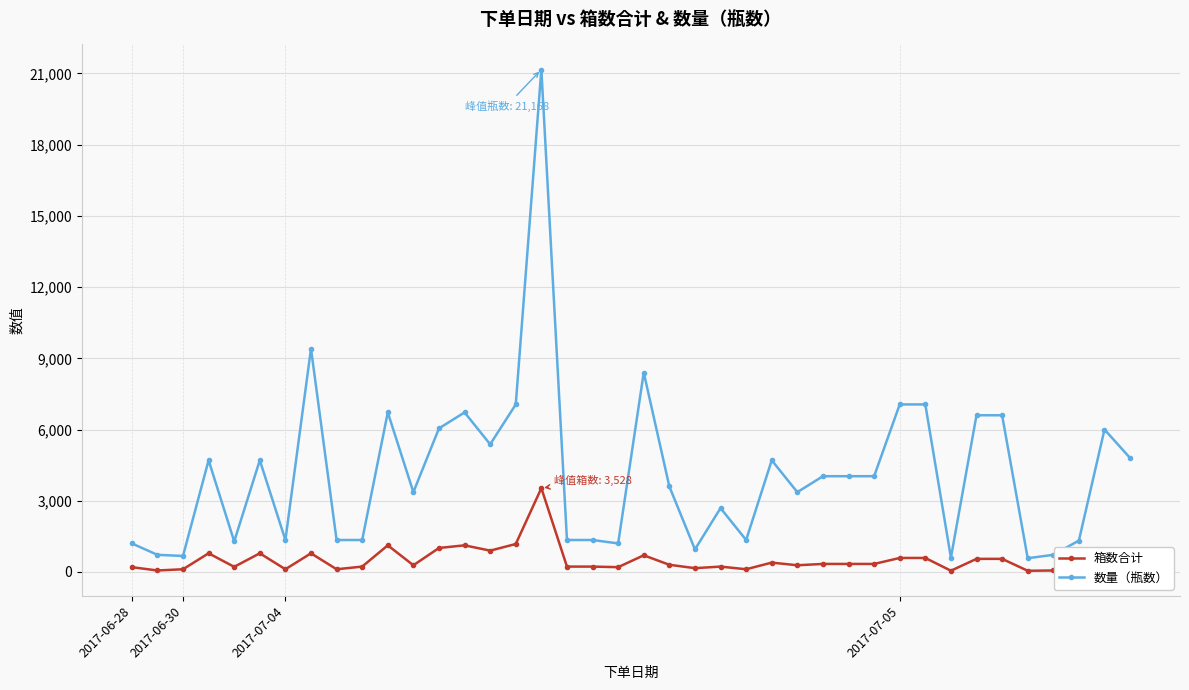

Which series has the widest spread of values?

数量（瓶数）